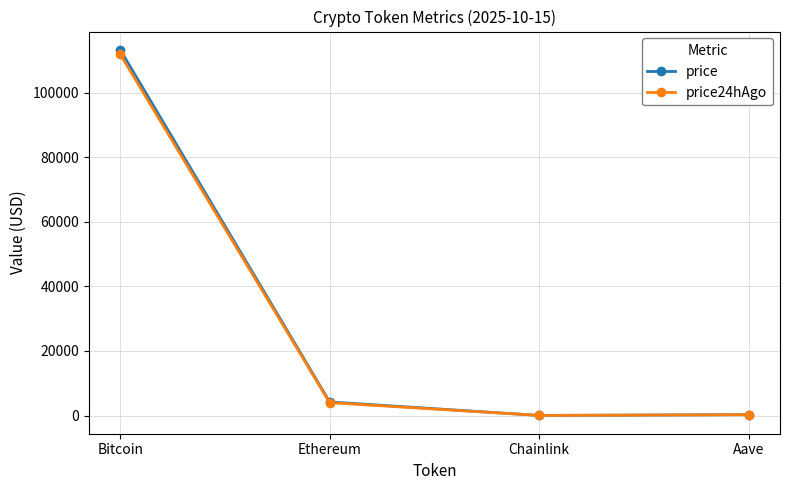

At which category is the sum across all series the highest?

Bitcoin